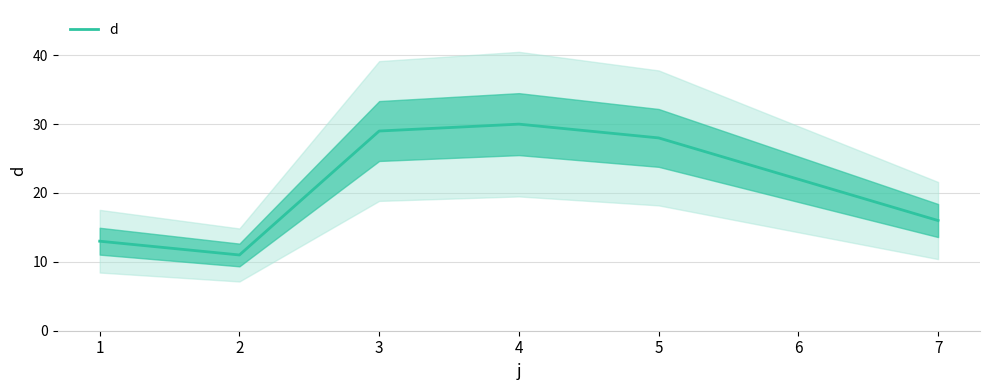

What is the value of the 1st point from the left?

13